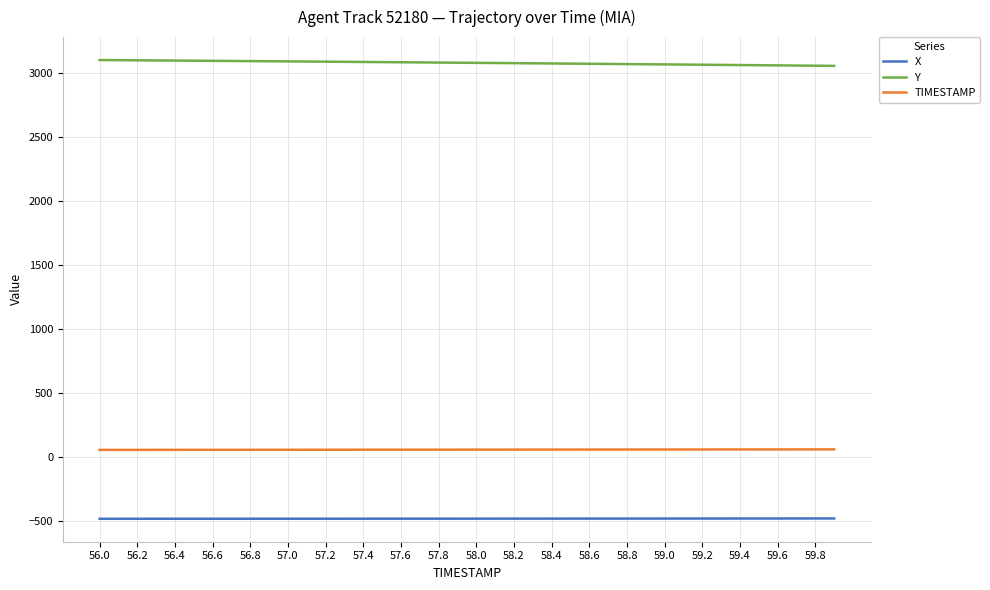

True or false: TIMESTAMP and Y intersect in this chart.

False